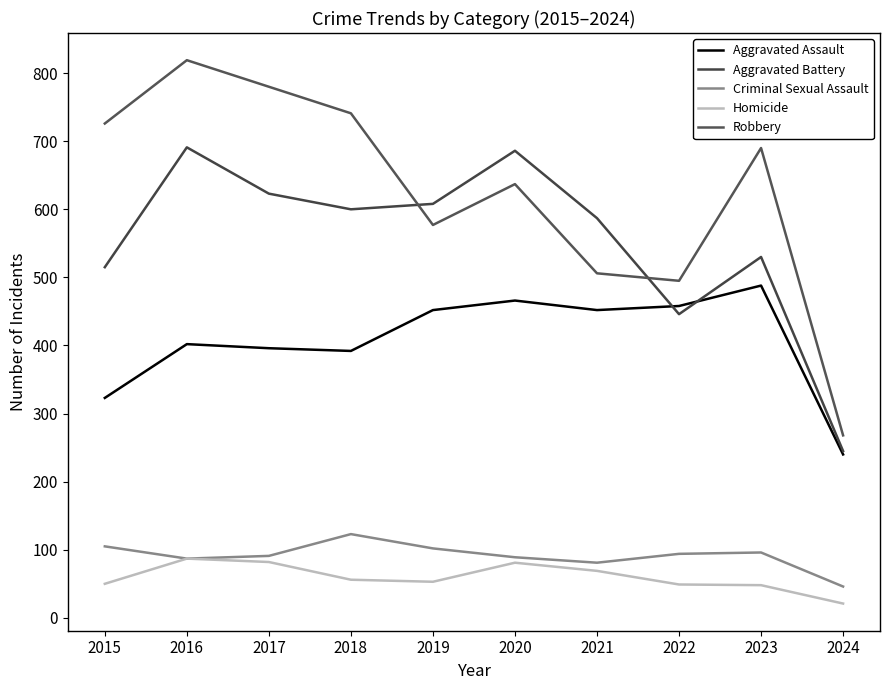

What is the minimum value shown in the chart?

21